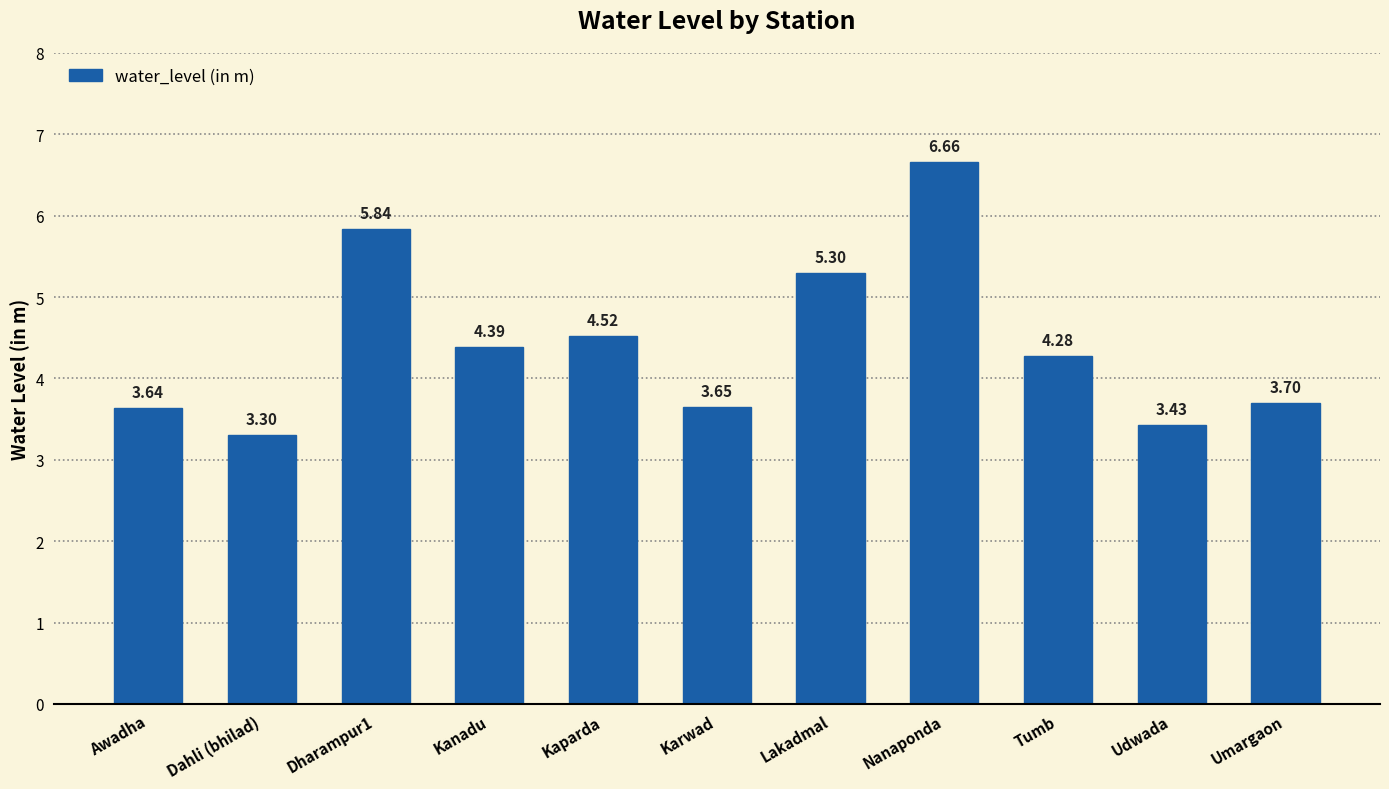

What is the sum of all values?

48.7